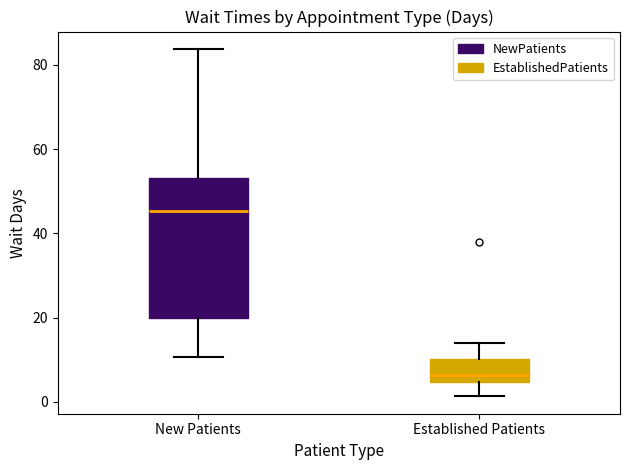

Where does the median line of the box for Established Patients sit on the y-axis? The values are not printed on the chart, so give them approximately, as read against the axis.

6